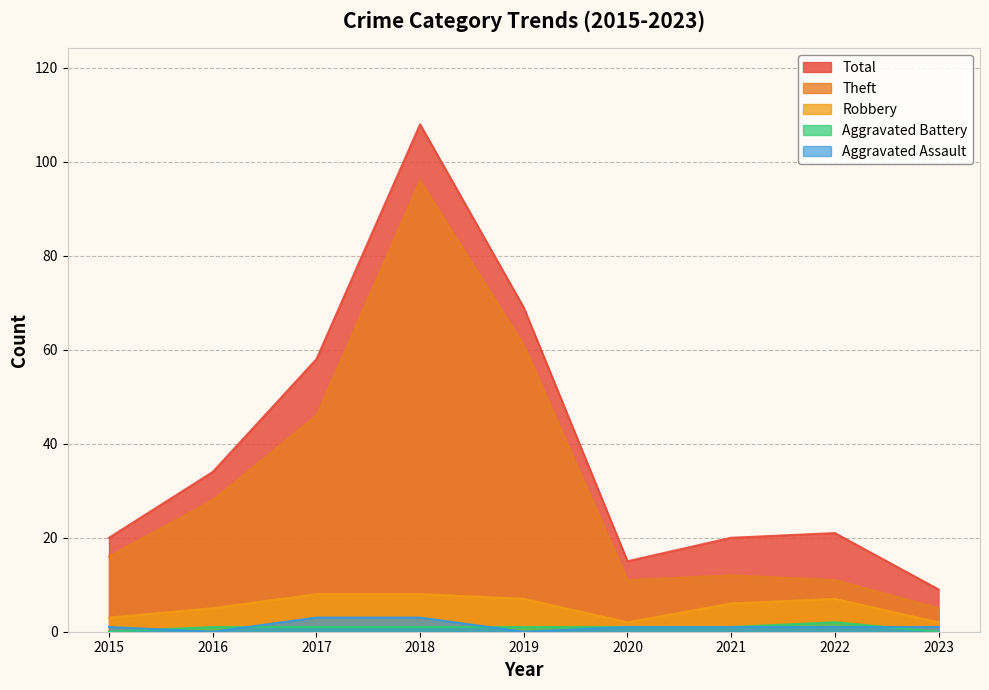

Which label corresponds to the smallest value in the chart?

2016